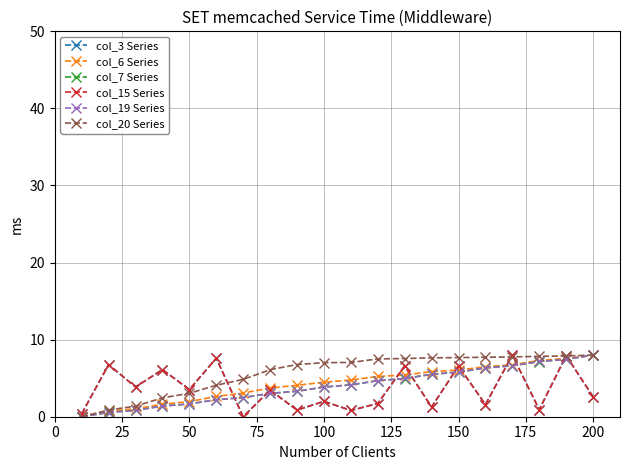

What is the difference between the maximum and minimum values in the col_3 Series series?

8.0